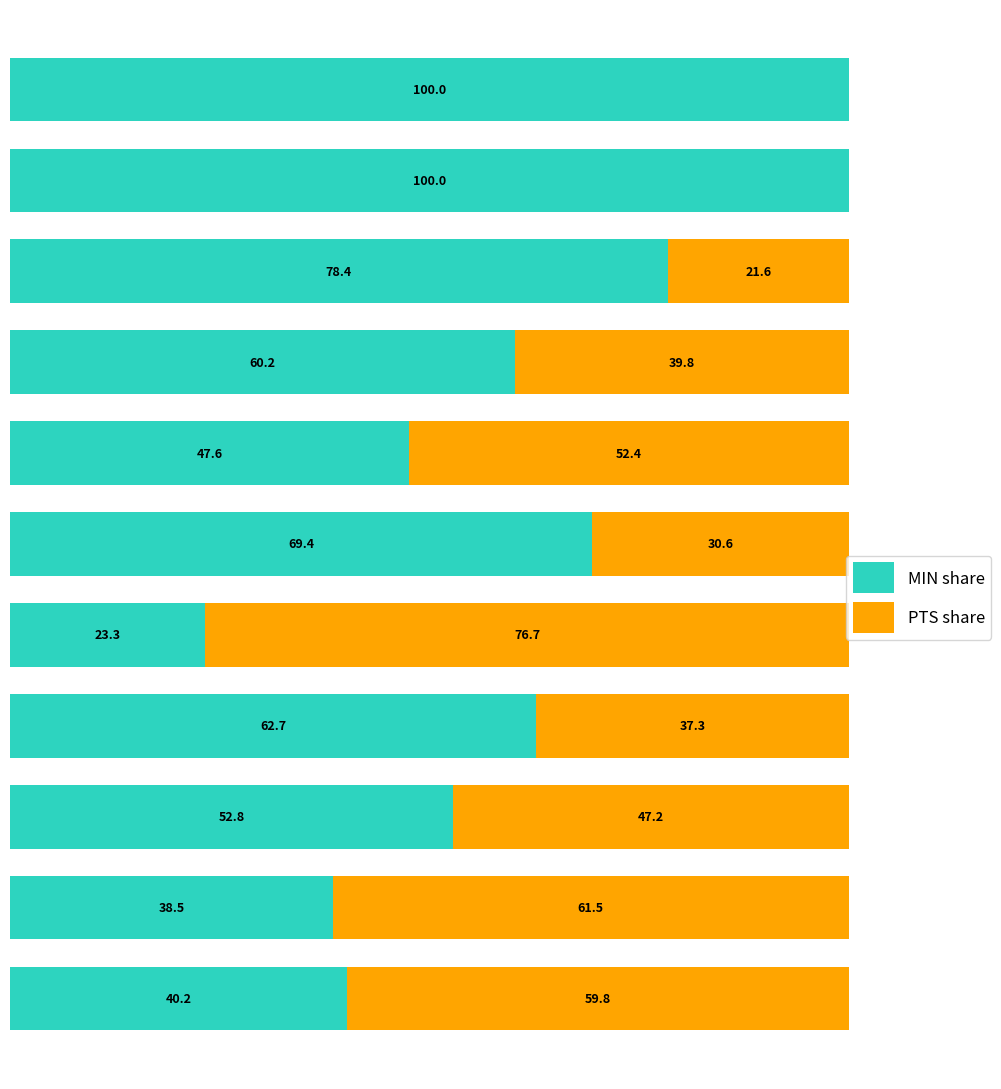

What are all the series names shown in the legend?

MIN share, PTS share